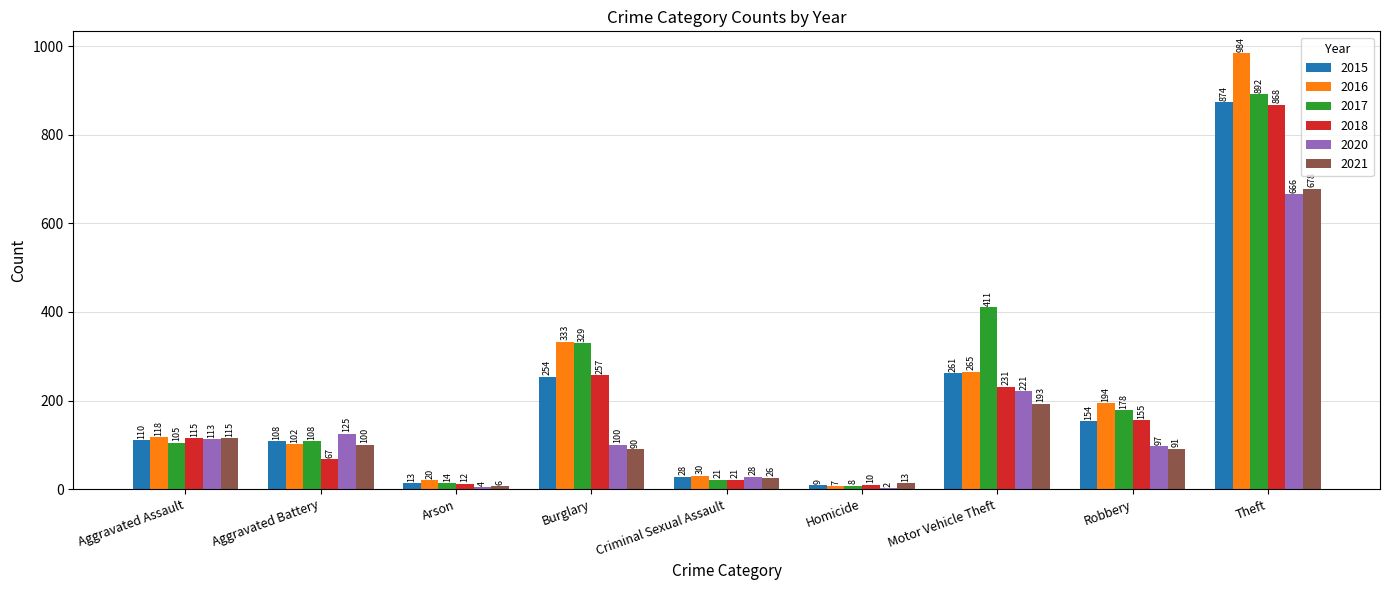

What is the sum of the 2017 values at Robbery and Arson?

192